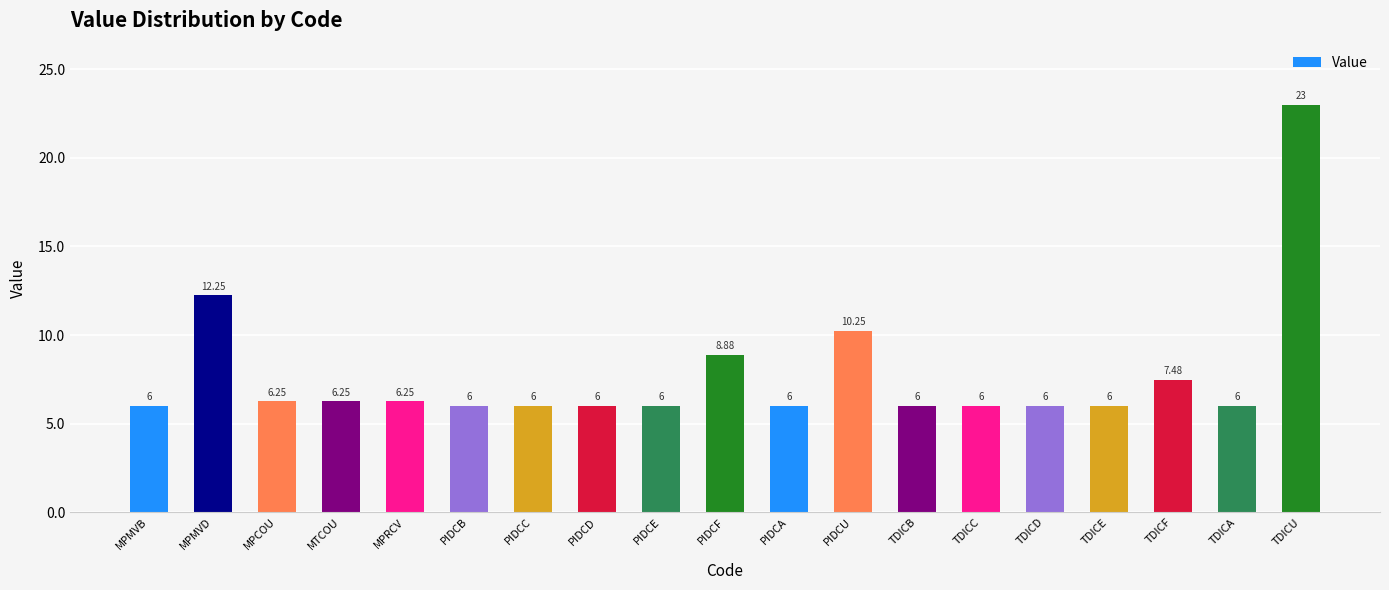

Approximately how many times larger is the value at PIDCU compared to PIDCE?

1.7